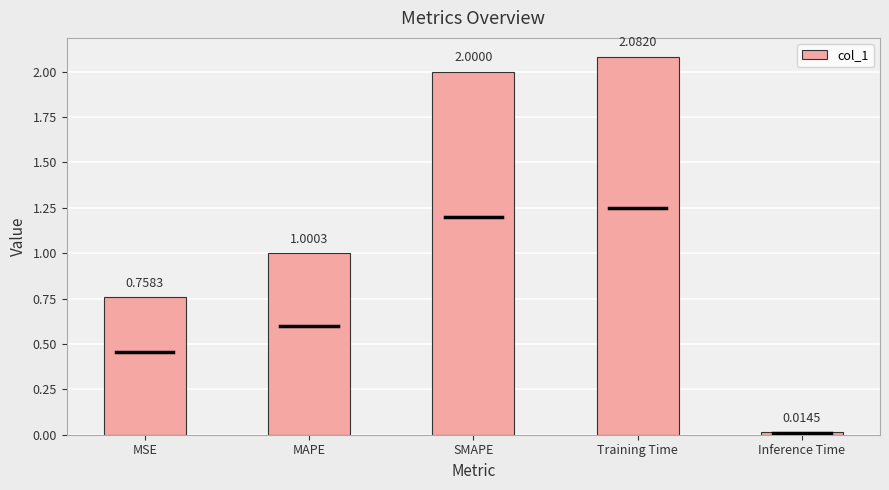

How many bars are there in total?

5